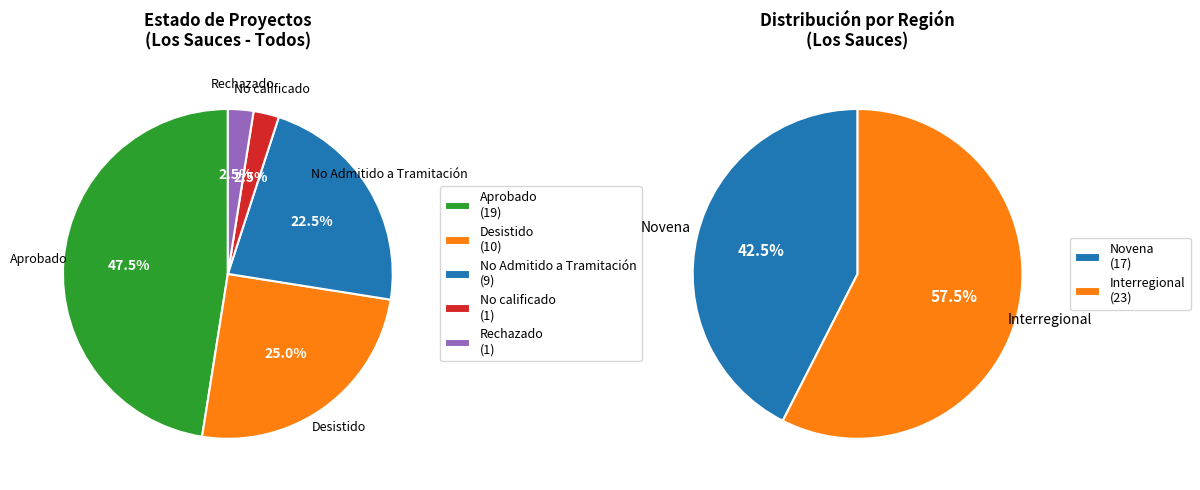

How many segments does this pie chart have?

5